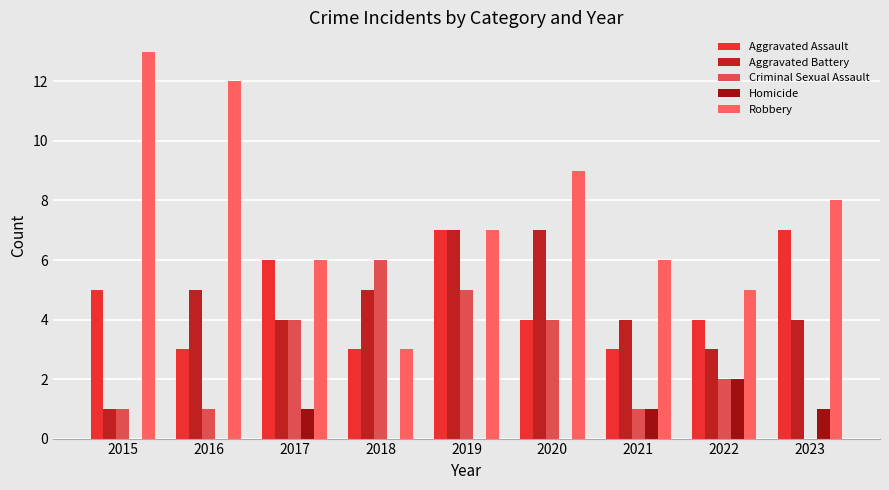

What is the spread (max minus min) of values at 2015?

13